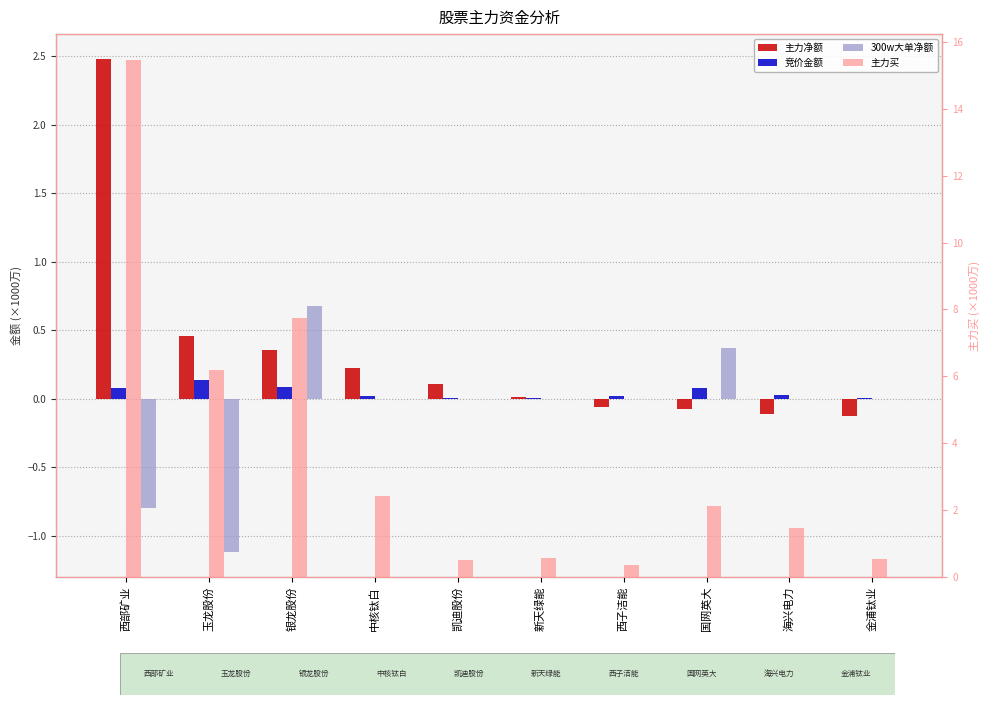

What is the label of the 2nd bar from the right?

海兴电力